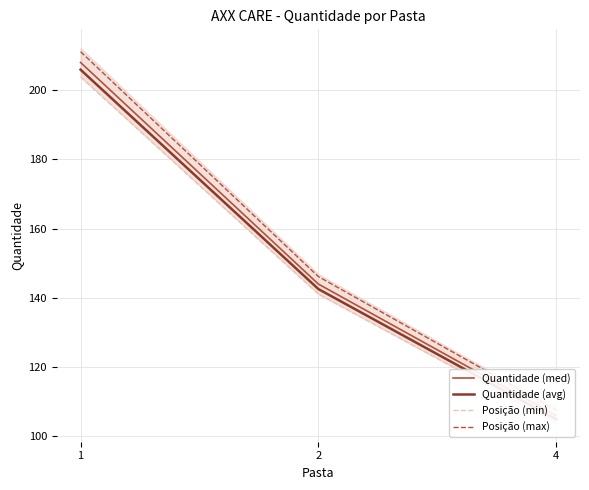

Reading right to left, list all the values displayed in this chart.

Quantidade (med): 4=106.0	2=144.0	1=208.0
Quantidade (avg): 4=104.9	2=142.6	1=205.9
Posição (min): 4=103.9	2=141.1	1=203.8
Posição (max): 4=107.6	2=146.2	1=211.1